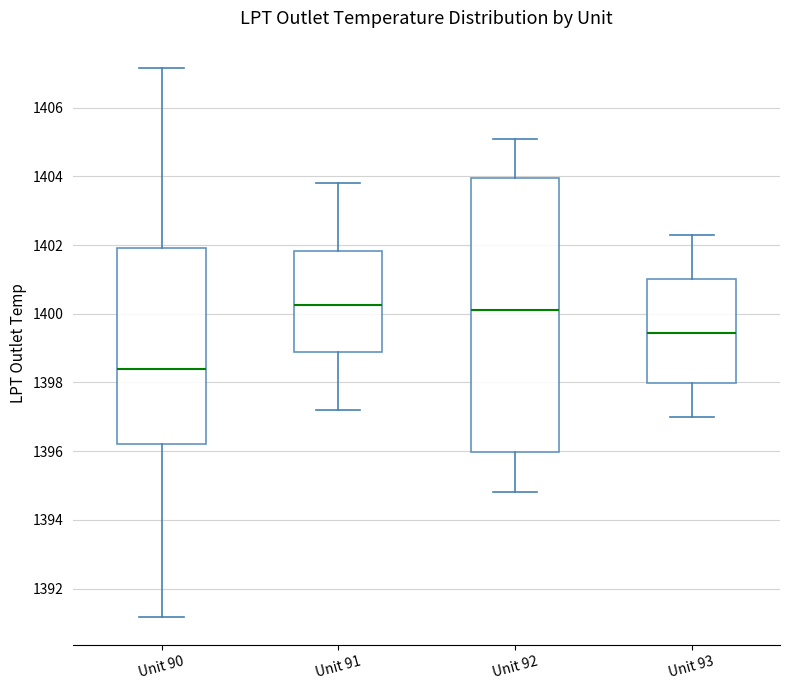

Where does the upper whisker of the box for Unit 90 end on the y-axis? The values are not printed on the chart, so give them approximately, as read against the axis.

1407.2